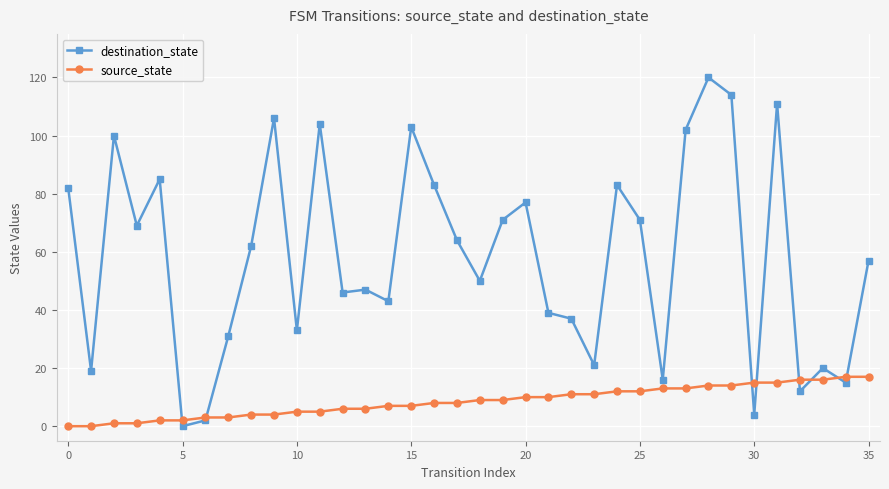

How many data points in source_state are less than 9?

18